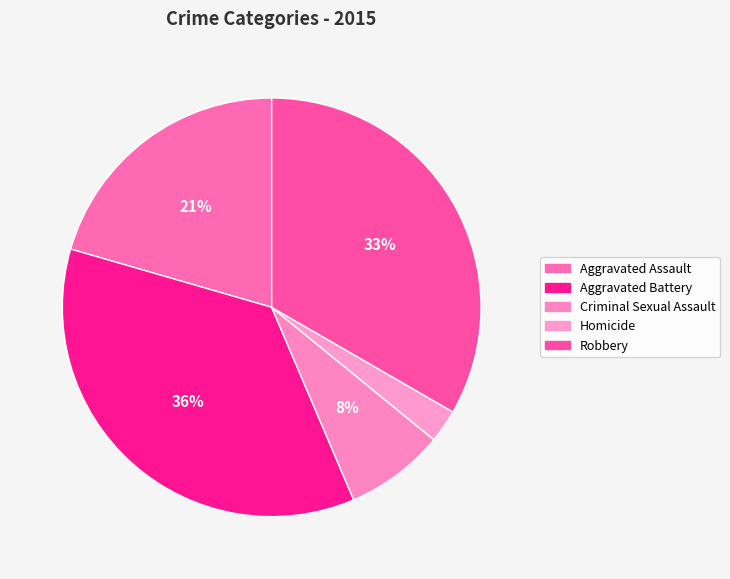

True or false: Aggravated Assault accounts for 21% of the total.

True